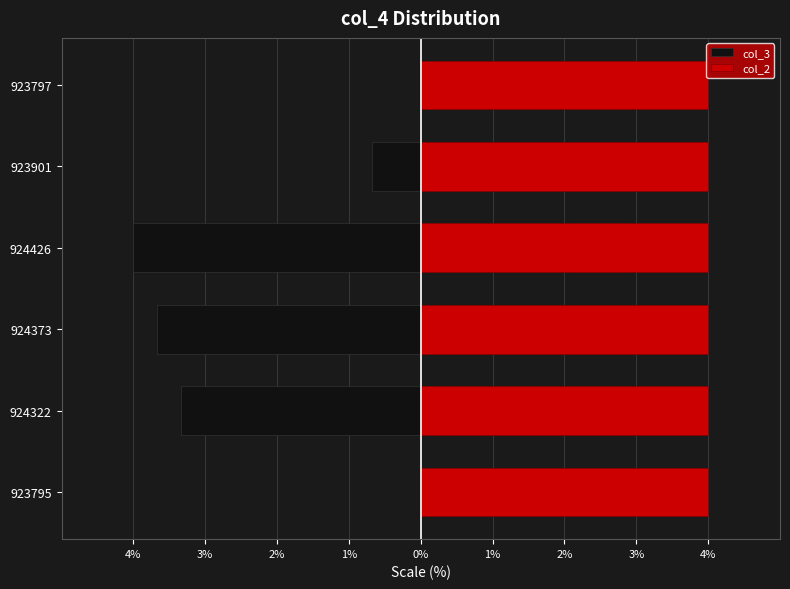

Rank the series at 3% from lowest to highest value.

col_3, col_2